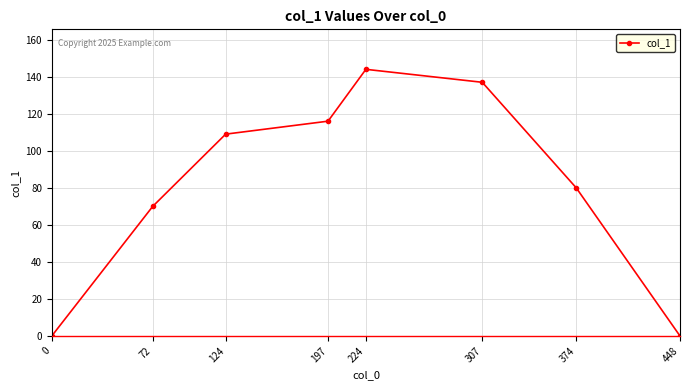

True or false: the data shows -74 at 0.

False